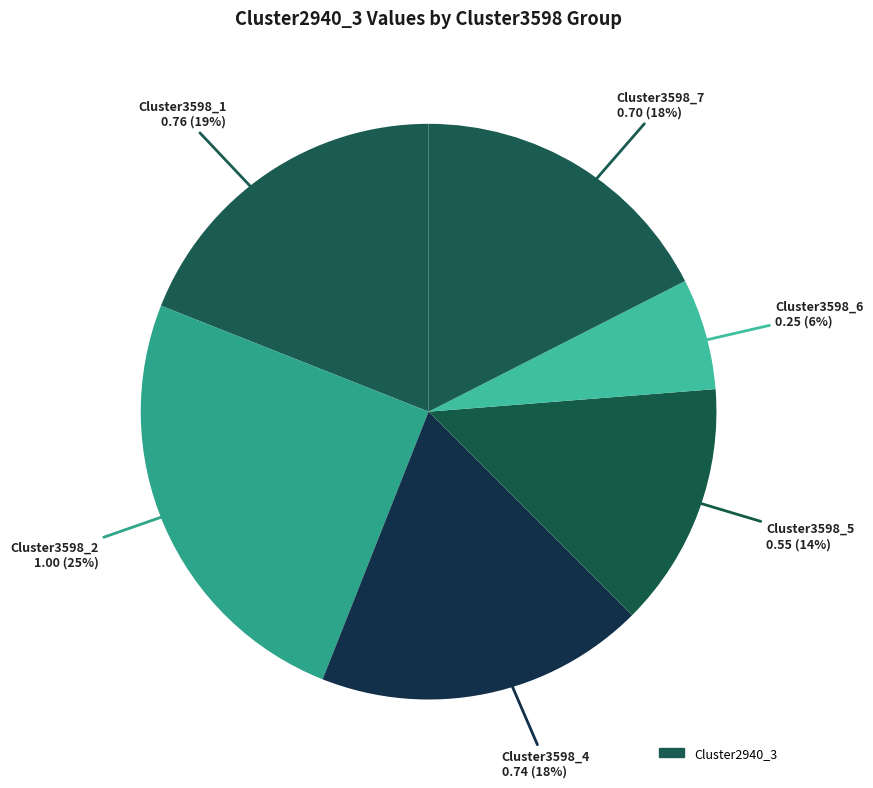

How many slices are in this pie chart?

6